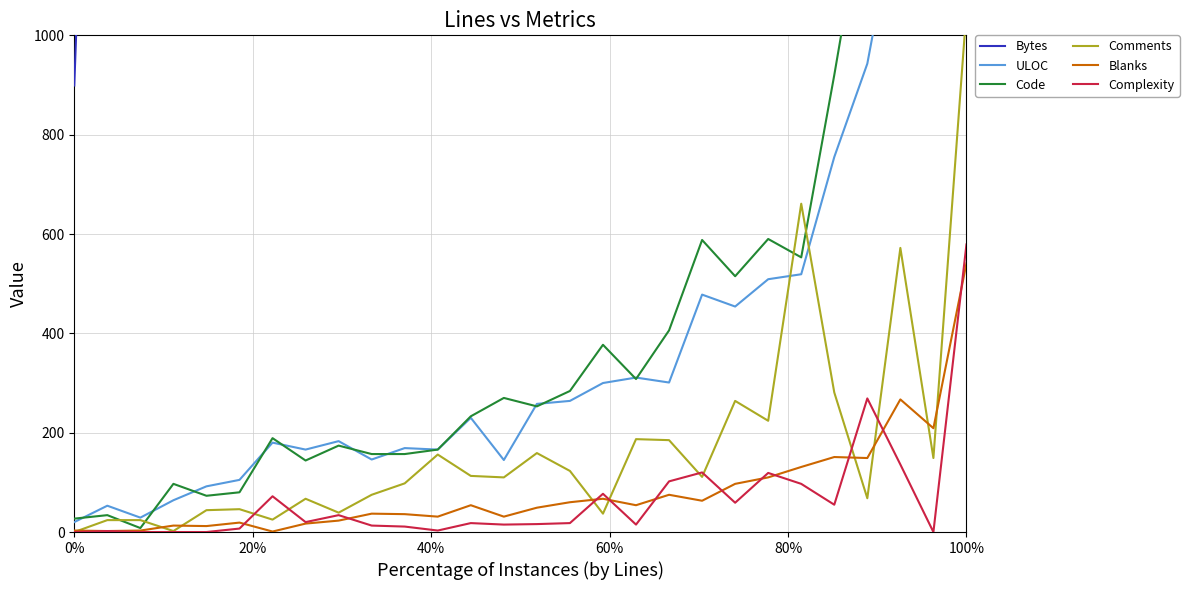

At which label does Blanks reach its peak?

100%